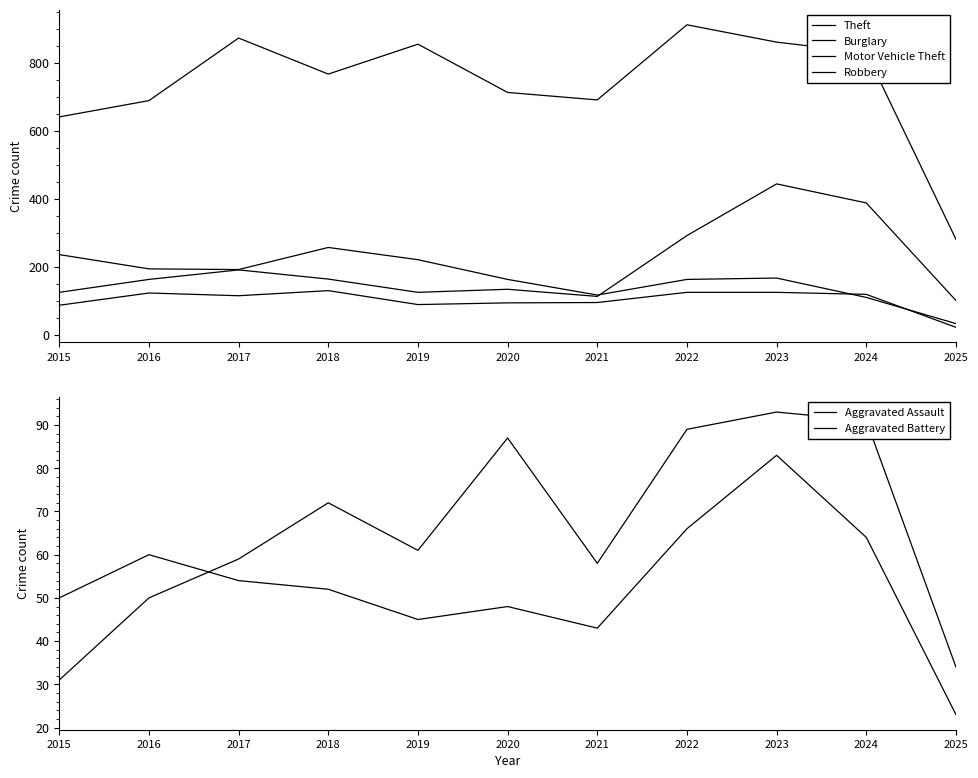

Which series has the widest spread of values?

Theft